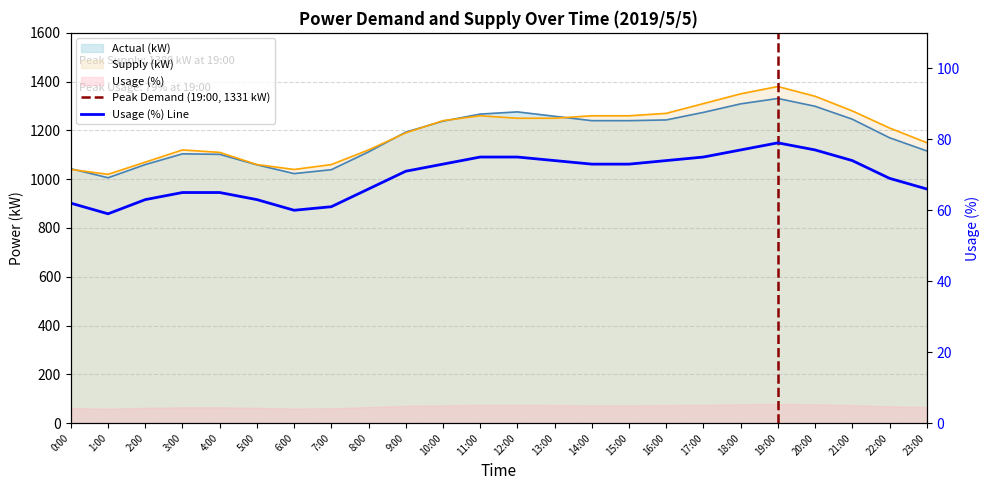

How many interior local peaks does the Usage (%) series have?

1